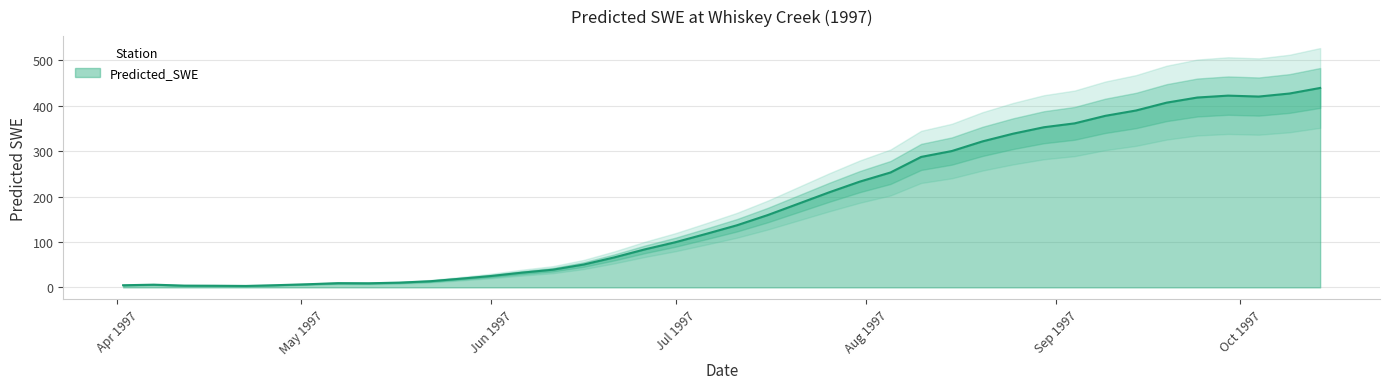

What is the label of the 35th point from the left?

1997-09-19